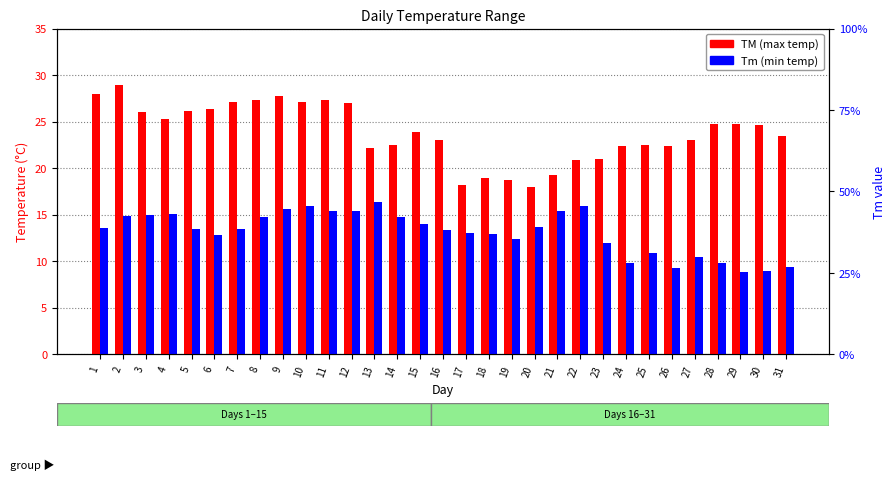

Reading right to left, transcribe all the data shown in this chart.

TM: 23.5	24.6	24.7	24.8	23.0	22.4	22.5	22.4	21.0	20.9	19.3	18.0	18.7	19.0	18.2	23.0	23.9	22.5	22.2	27.0	27.3	27.1	27.8	27.3	27.1	26.4	26.1	25.3	26.0	28.9	28.0
Tm: 9.4	8.9	8.8	9.8	10.5	9.3	10.9	9.8	12.0	15.9	15.4	13.7	12.4	12.9	13.0	13.4	14.0	14.8	16.4	15.4	15.4	15.9	15.6	14.8	13.5	12.8	13.5	15.1	15.0	14.9	13.6